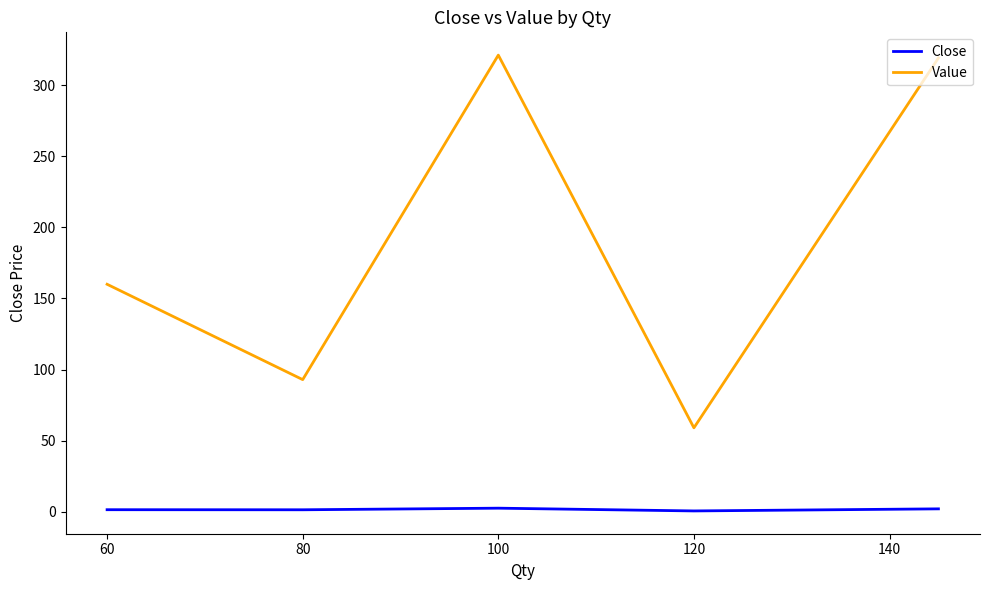

List the series in order of their peak value, highest first.

Value, Close